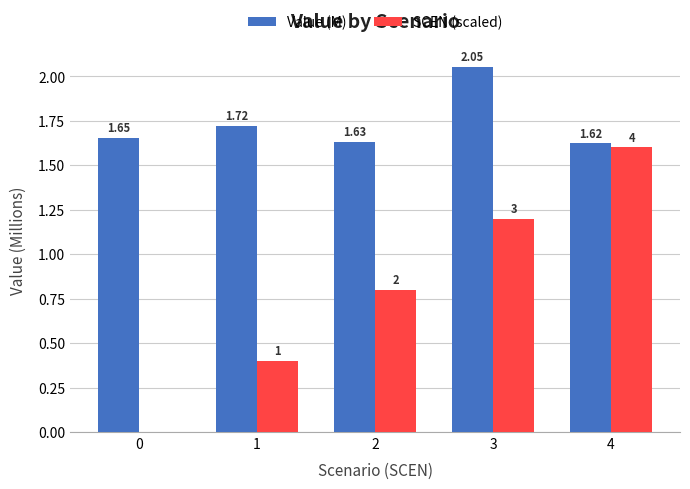

Between 1 and 4, which series saw the biggest shift?

SCEN (scaled)